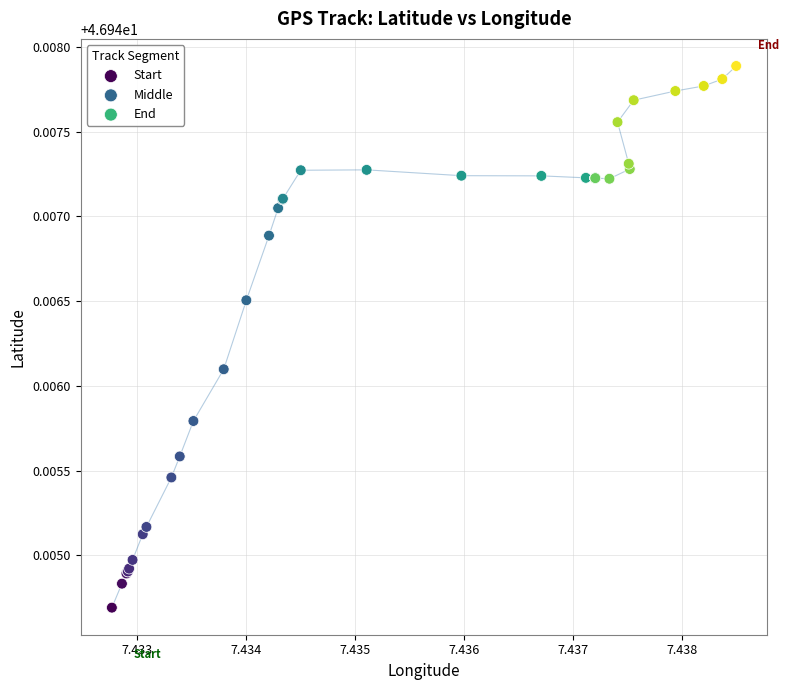

Which series contains the lowest Y value?

Start